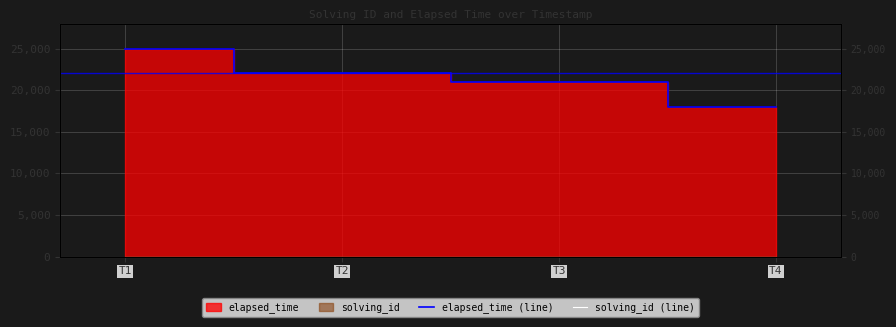

What is the difference between the highest and lowest values at T4?

17996